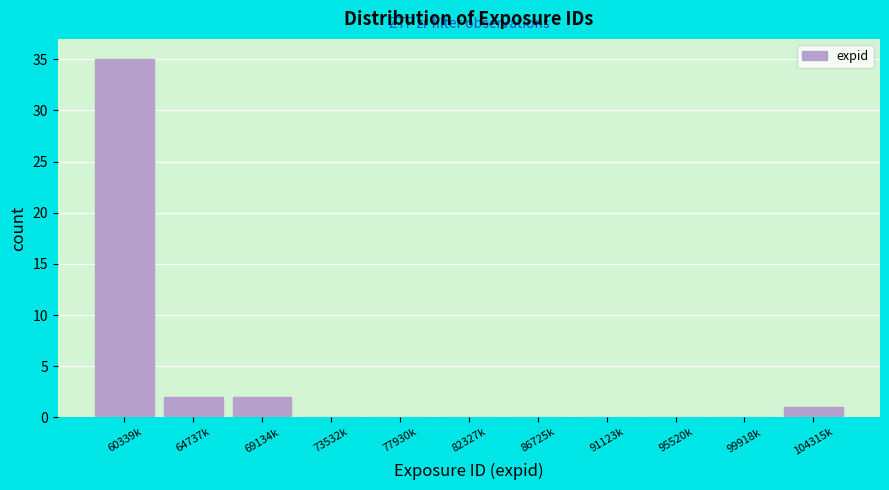

Reading left to right, list all the values displayed in this chart.

60339k=35	64737k=2	69134k=2	73532k=0	77930k=0	82327k=0	86725k=0	91123k=0	95520k=0	99918k=0	104315k=1